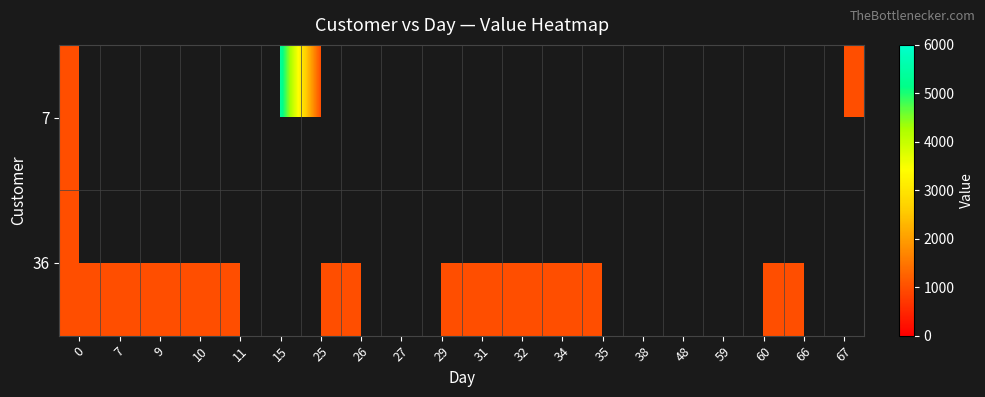

Between 32 and 10, which is larger?

10